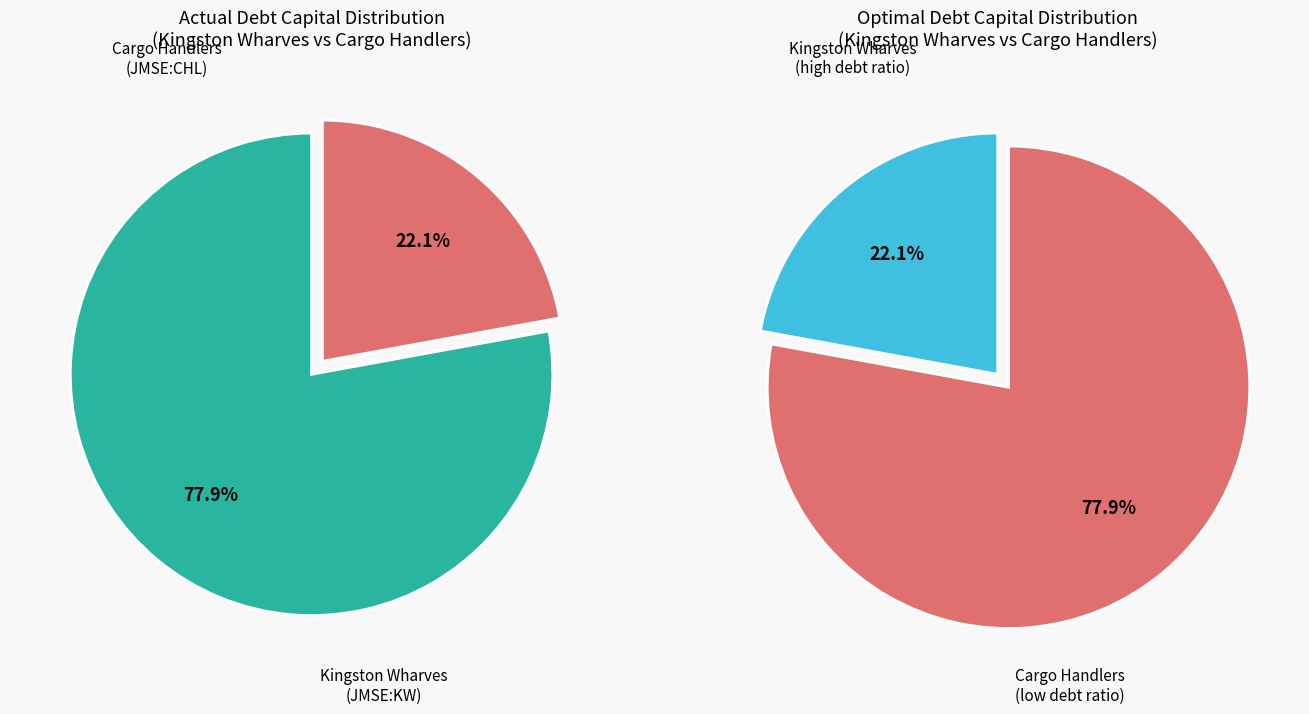

What percentage is NOT represented by Kingston Wharves Limited (JMSE:KW)?

22.1%